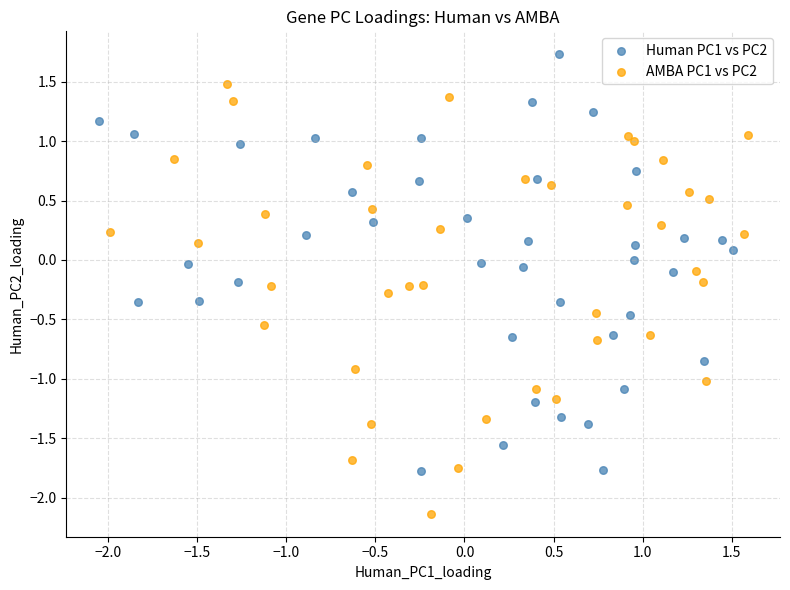

Which series reaches the minimum Y coordinate?

AMBA PC1 vs PC2